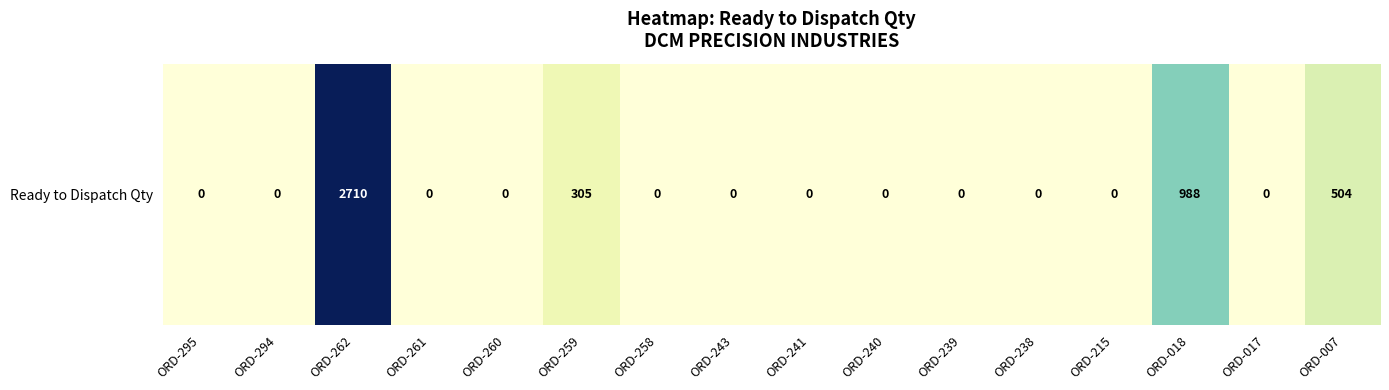

True or false: the data shows 0 at ORD-215.

True